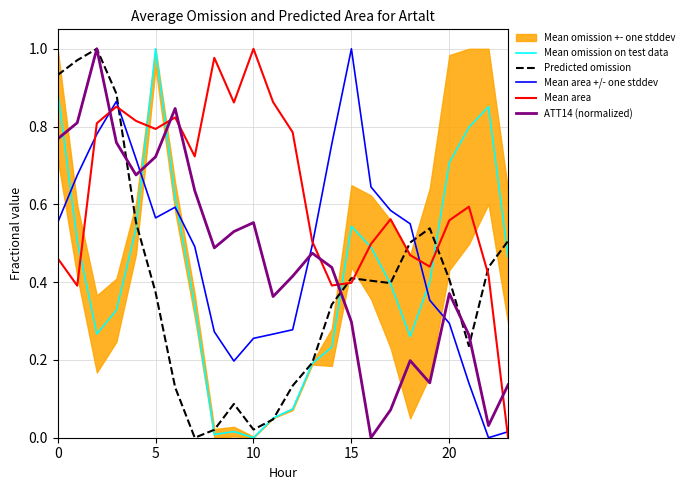

Rank the series by their maximum value, from highest to lowest.

Mean omission on test data, Predicted omission, Mean area +/- one stddev, Mean area, ATT14 (normalized)